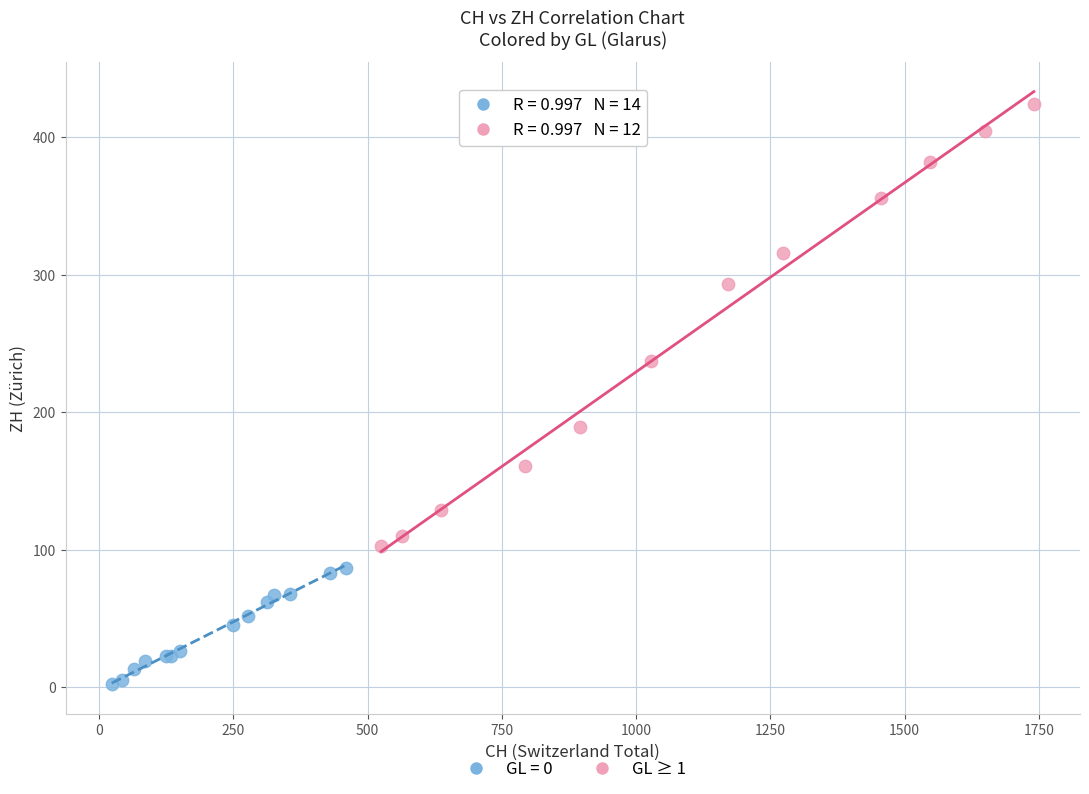

Which series contains the lowest Y value?

GL = 0